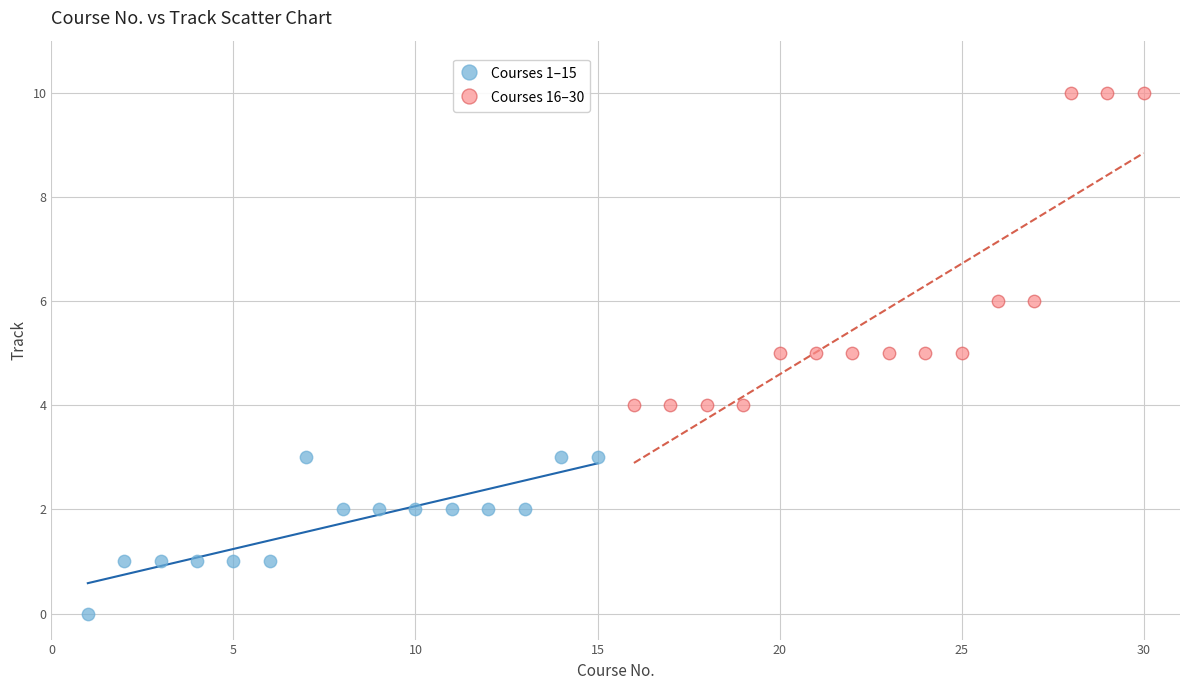

Which series reaches the minimum Y coordinate?

Courses 1–15